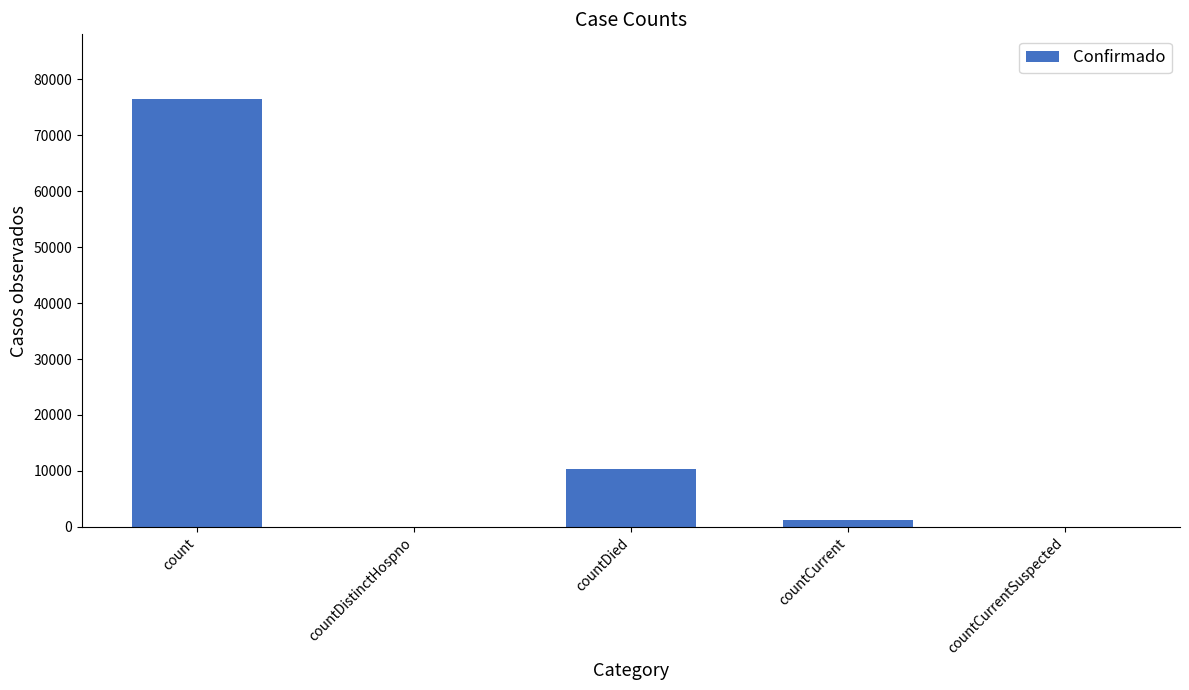

Is it true that the value at countCurrentSuspected is 0?

True